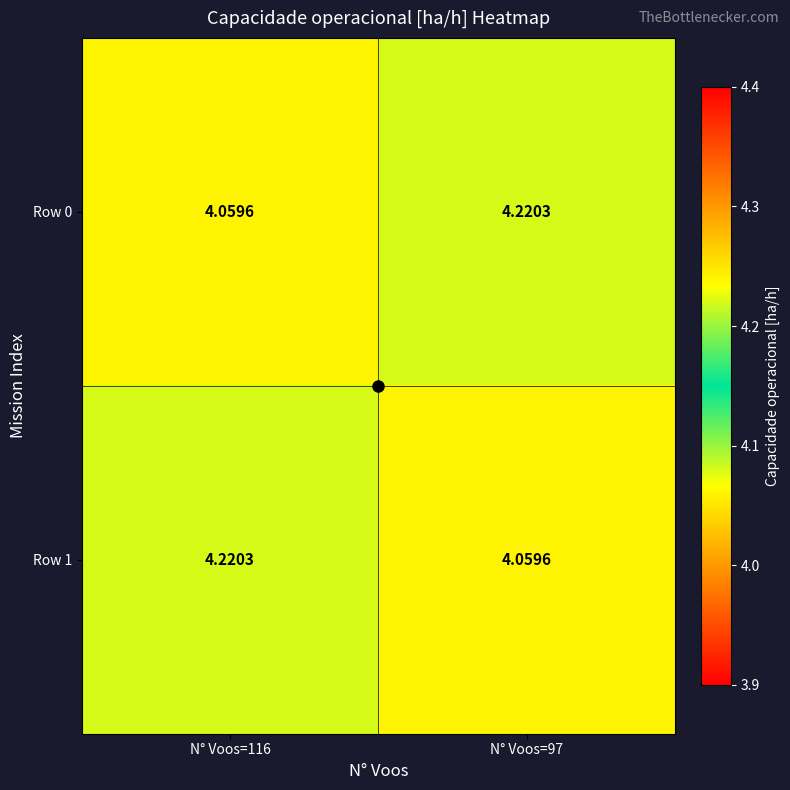

Is the value of Row 1 at N° Voos=97 greater than the value of Row 0 at N° Voos=97?

No